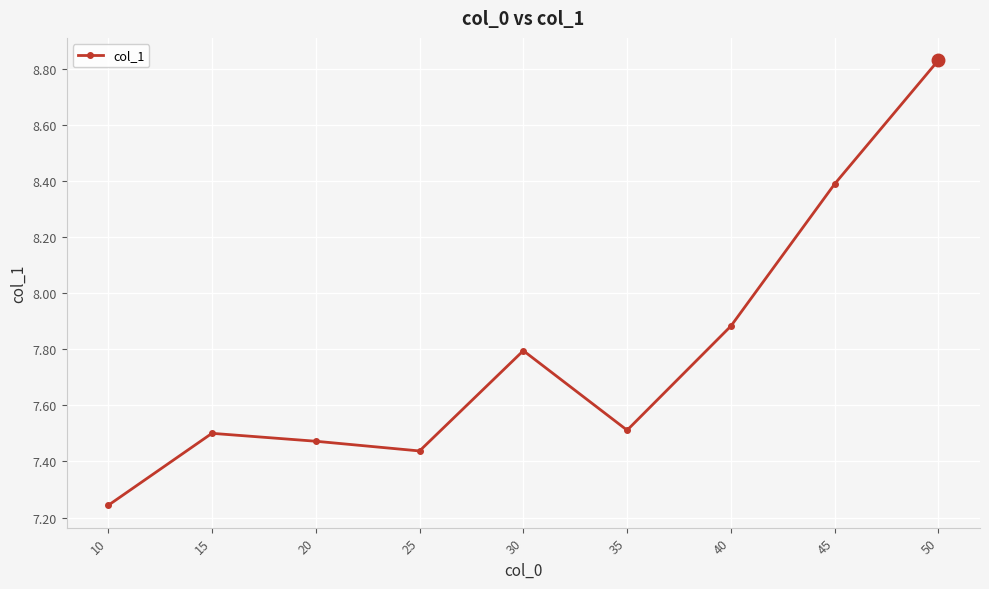

Where is the data nearest to the value 8?

40